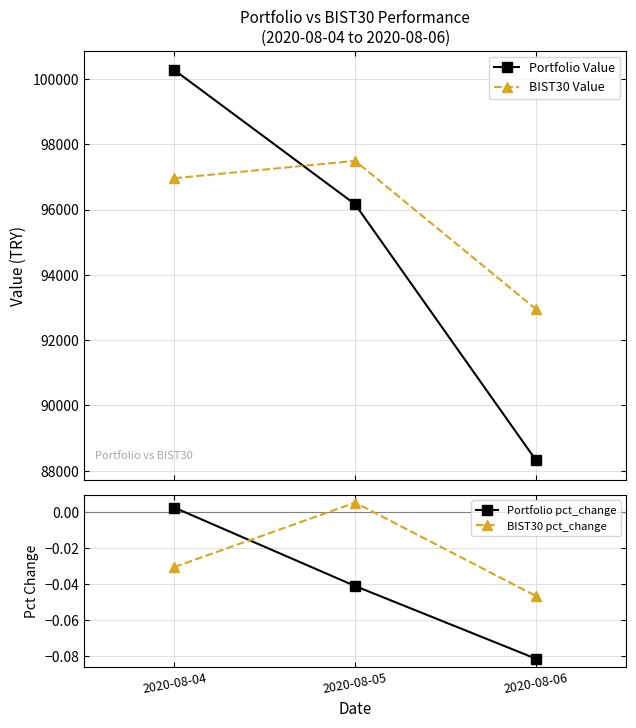

At which category is the sum across all series the highest?

2020-08-04